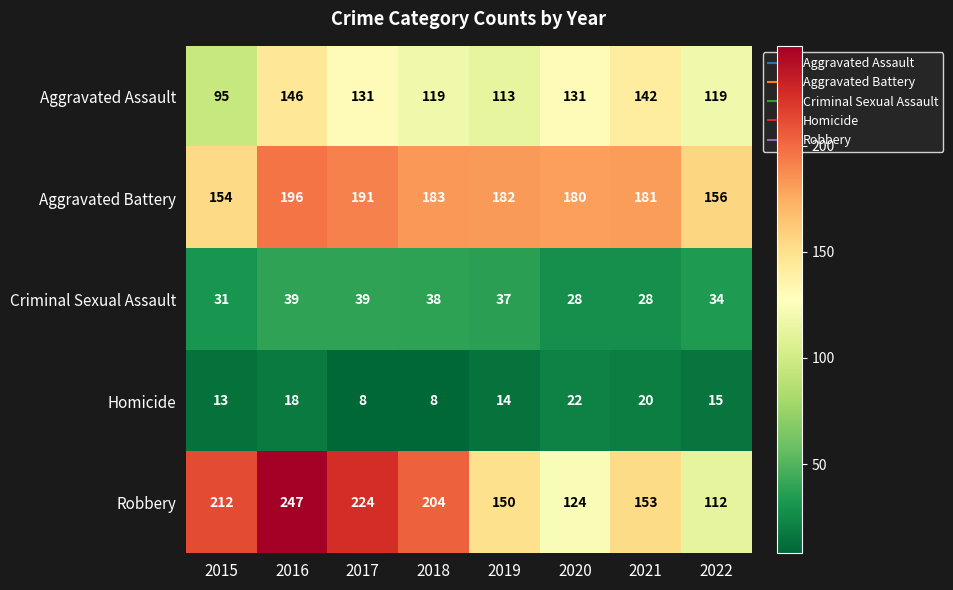

Which series has the largest total across all categories?

Robbery